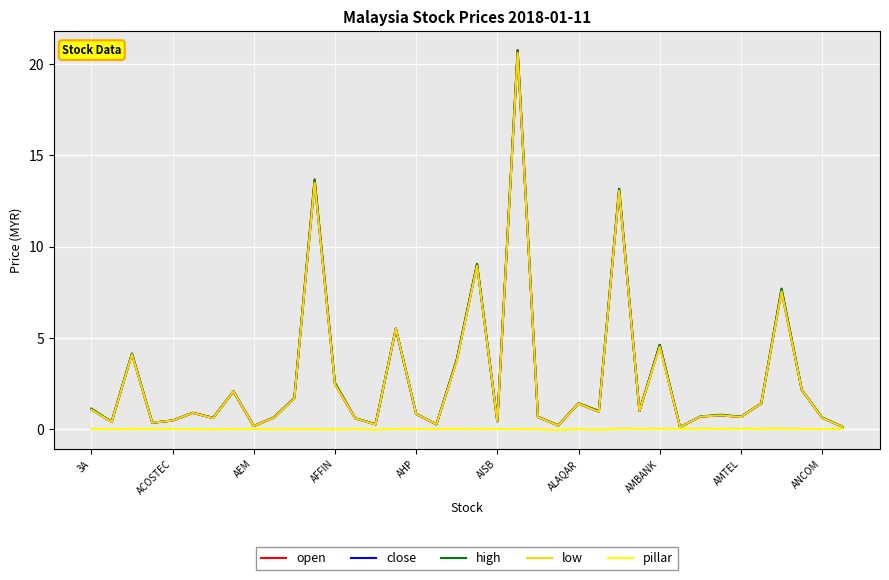

What is the highest value of the high series?

20.8